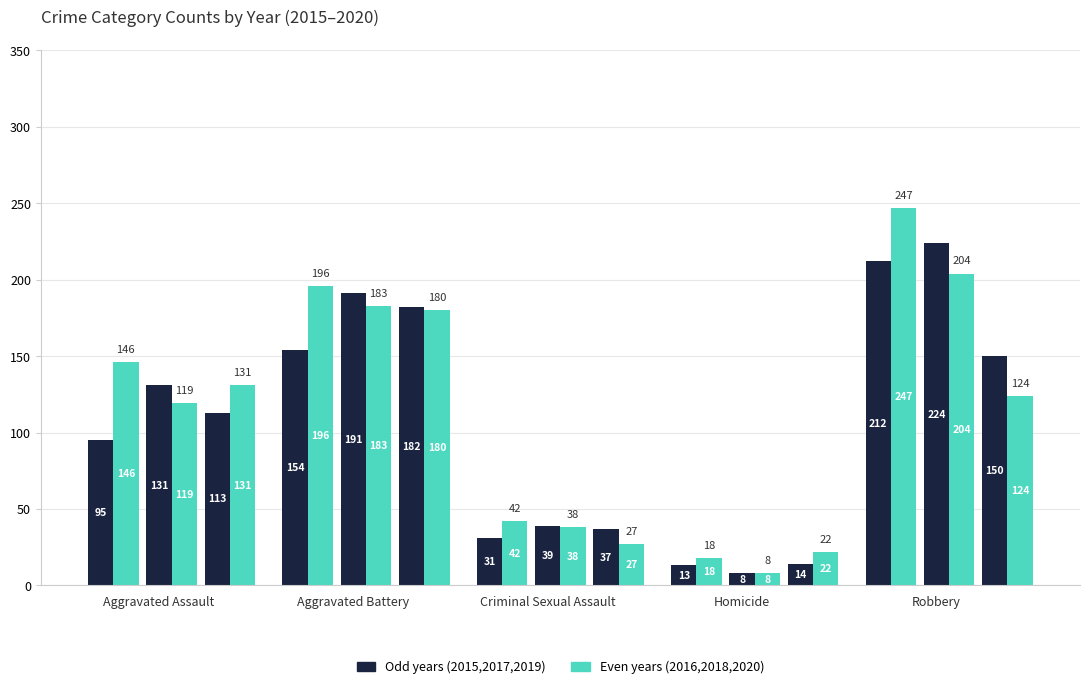

At which category does the chart reach its peak across all series?

Robbery